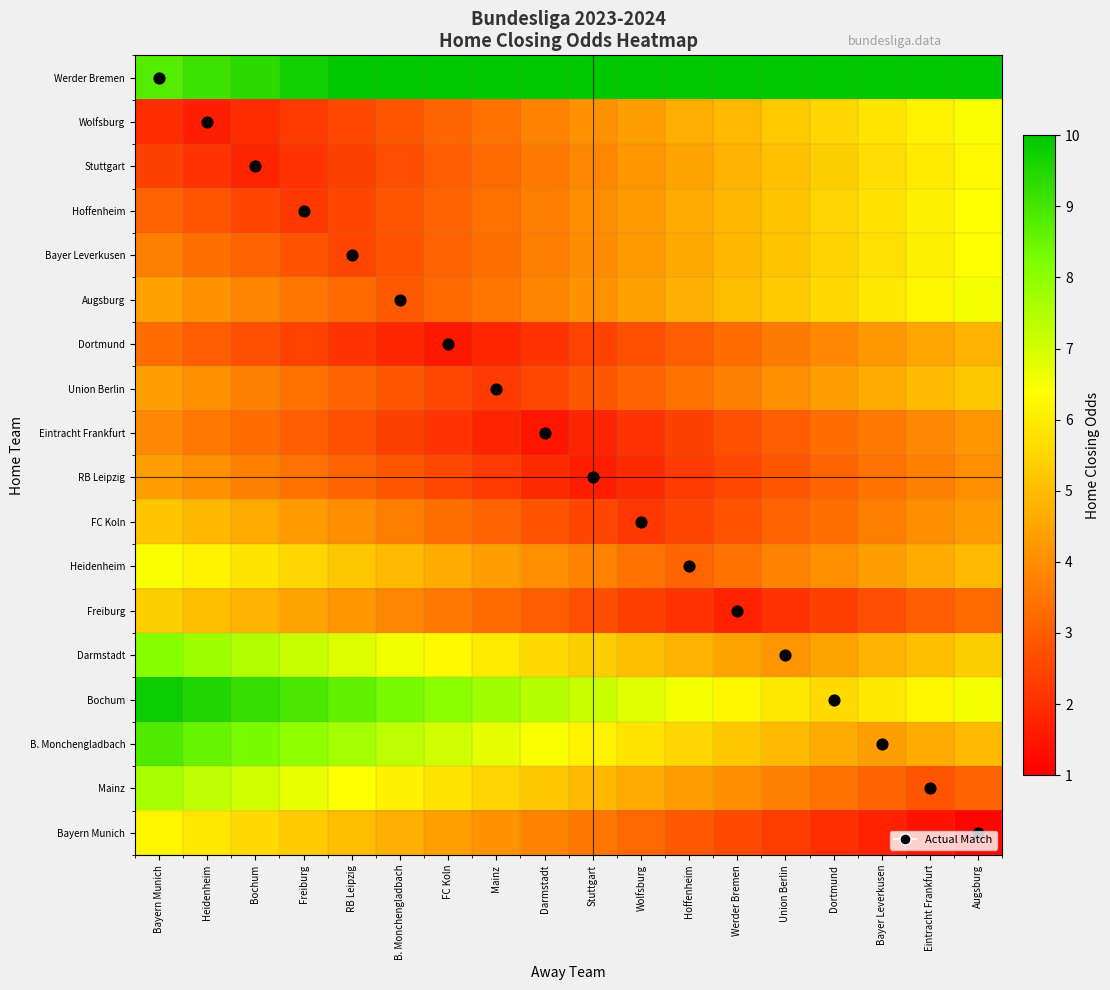

Reading right to left, what are all the values shown in this chart?

Werder Bremen: Augsburg=10.0	Eintracht Frankfurt=10.0	Bayer Leverkusen=10.0	Dortmund=10.0	Union Berlin=10.0	Werder Bremen=10.0	Hoffenheim=10.0	Wolfsburg=10.0	Stuttgart=10.0	Darmstadt=10.0	Mainz=10.0	FC Koln=10.0	B. Monchengladbach=10.0	RB Leipzig=10.0	Freiburg=9.7	Bochum=9.4	Heidenheim=9.1	Bayern Munich=8.8
Wolfsburg: Augsburg=6.5	Eintracht Frankfurt=6.2	Bayer Leverkusen=5.9	Dortmund=5.6	Union Berlin=5.3	Werder Bremen=5.0	Hoffenheim=4.7	Wolfsburg=4.4	Stuttgart=4.1	Darmstadt=3.8	Mainz=3.5	FC Koln=3.2	B. Monchengladbach=2.9	RB Leipzig=2.6	Freiburg=2.3	Bochum=2.0	Heidenheim=1.7	Bayern Munich=2.0
Stuttgart: Augsburg=6.3	Eintracht Frankfurt=6.0	Bayer Leverkusen=5.7	Dortmund=5.4	Union Berlin=5.1	Werder Bremen=4.8	Hoffenheim=4.5	Wolfsburg=4.2	Stuttgart=3.9	Darmstadt=3.6	Mainz=3.3	FC Koln=3.0	B. Monchengladbach=2.7	RB Leipzig=2.4	Freiburg=2.1	Bochum=1.8	Heidenheim=2.1	Bayern Munich=2.4
Hoffenheim: Augsburg=6.4	Eintracht Frankfurt=6.1	Bayer Leverkusen=5.8	Dortmund=5.5	Union Berlin=5.2	Werder Bremen=4.9	Hoffenheim=4.6	Wolfsburg=4.3	Stuttgart=4.0	Darmstadt=3.7	Mainz=3.4	FC Koln=3.1	B. Monchengladbach=2.8	RB Leipzig=2.5	Freiburg=2.2	Bochum=2.5	Heidenheim=2.8	Bayern Munich=3.1
Bayer Leverkusen: Augsburg=6.4	Eintracht Frankfurt=6.1	Bayer Leverkusen=5.8	Dortmund=5.5	Union Berlin=5.2	Werder Bremen=4.9	Hoffenheim=4.6	Wolfsburg=4.3	Stuttgart=4.0	Darmstadt=3.7	Mainz=3.4	FC Koln=3.1	B. Monchengladbach=2.8	RB Leipzig=2.5	Freiburg=2.8	Bochum=3.1	Heidenheim=3.4	Bayern Munich=3.7
Augsburg: Augsburg=6.5	Eintracht Frankfurt=6.2	Bayer Leverkusen=5.9	Dortmund=5.6	Union Berlin=5.3	Werder Bremen=5.0	Hoffenheim=4.7	Wolfsburg=4.4	Stuttgart=4.1	Darmstadt=3.8	Mainz=3.5	FC Koln=3.2	B. Monchengladbach=2.9	RB Leipzig=3.2	Freiburg=3.5	Bochum=3.8	Heidenheim=4.1	Bayern Munich=4.4
Dortmund: Augsburg=4.8	Eintracht Frankfurt=4.5	Bayer Leverkusen=4.2	Dortmund=3.9	Union Berlin=3.6	Werder Bremen=3.3	Hoffenheim=3.0	Wolfsburg=2.7	Stuttgart=2.4	Darmstadt=2.1	Mainz=1.8	FC Koln=1.5	B. Monchengladbach=1.8	RB Leipzig=2.1	Freiburg=2.4	Bochum=2.7	Heidenheim=3.0	Bayern Munich=3.3
Union Berlin: Augsburg=5.2	Eintracht Frankfurt=4.9	Bayer Leverkusen=4.6	Dortmund=4.3	Union Berlin=4.0	Werder Bremen=3.7	Hoffenheim=3.4	Wolfsburg=3.1	Stuttgart=2.8	Darmstadt=2.5	Mainz=2.2	FC Koln=2.5	B. Monchengladbach=2.8	RB Leipzig=3.1	Freiburg=3.4	Bochum=3.7	Heidenheim=4.0	Bayern Munich=4.3
Eintracht Frankfurt: Augsburg=4.2	Eintracht Frankfurt=3.9	Bayer Leverkusen=3.6	Dortmund=3.3	Union Berlin=3.0	Werder Bremen=2.7	Hoffenheim=2.4	Wolfsburg=2.1	Stuttgart=1.8	Darmstadt=1.5	Mainz=1.8	FC Koln=2.1	B. Monchengladbach=2.4	RB Leipzig=2.7	Freiburg=3.0	Bochum=3.3	Heidenheim=3.6	Bayern Munich=3.9
RB Leipzig: Augsburg=4.0	Eintracht Frankfurt=3.7	Bayer Leverkusen=3.4	Dortmund=3.1	Union Berlin=2.8	Werder Bremen=2.5	Hoffenheim=2.2	Wolfsburg=1.9	Stuttgart=1.6	Darmstadt=1.9	Mainz=2.2	FC Koln=2.5	B. Monchengladbach=2.8	RB Leipzig=3.1	Freiburg=3.4	Bochum=3.7	Heidenheim=4.0	Bayern Munich=4.3
FC Koln: Augsburg=4.3	Eintracht Frankfurt=4.0	Bayer Leverkusen=3.7	Dortmund=3.4	Union Berlin=3.1	Werder Bremen=2.8	Hoffenheim=2.5	Wolfsburg=2.2	Stuttgart=2.5	Darmstadt=2.8	Mainz=3.1	FC Koln=3.4	B. Monchengladbach=3.7	RB Leipzig=4.0	Freiburg=4.3	Bochum=4.6	Heidenheim=4.9	Bayern Munich=5.2
Heidenheim: Augsburg=4.9	Eintracht Frankfurt=4.7	Bayer Leverkusen=4.3	Dortmund=4.0	Union Berlin=3.8	Werder Bremen=3.4	Hoffenheim=3.1	Wolfsburg=3.4	Stuttgart=3.8	Darmstadt=4.0	Mainz=4.3	FC Koln=4.7	B. Monchengladbach=4.9	RB Leipzig=5.2	Freiburg=5.5	Bochum=5.8	Heidenheim=6.2	Bayern Munich=6.4
Freiburg: Augsburg=3.3	Eintracht Frankfurt=3.0	Bayer Leverkusen=2.7	Dortmund=2.4	Union Berlin=2.1	Werder Bremen=1.8	Hoffenheim=2.1	Wolfsburg=2.4	Stuttgart=2.7	Darmstadt=3.0	Mainz=3.3	FC Koln=3.6	B. Monchengladbach=3.9	RB Leipzig=4.2	Freiburg=4.5	Bochum=4.8	Heidenheim=5.1	Bayern Munich=5.4
Darmstadt: Augsburg=5.4	Eintracht Frankfurt=5.1	Bayer Leverkusen=4.8	Dortmund=4.5	Union Berlin=4.2	Werder Bremen=4.5	Hoffenheim=4.8	Wolfsburg=5.1	Stuttgart=5.4	Darmstadt=5.7	Mainz=6.0	FC Koln=6.3	B. Monchengladbach=6.6	RB Leipzig=6.9	Freiburg=7.2	Bochum=7.5	Heidenheim=7.8	Bayern Munich=8.1
Bochum: Augsburg=6.5	Eintracht Frankfurt=6.2	Bayer Leverkusen=5.9	Dortmund=5.6	Union Berlin=5.9	Werder Bremen=6.2	Hoffenheim=6.5	Wolfsburg=6.8	Stuttgart=7.1	Darmstadt=7.4	Mainz=7.7	FC Koln=8.0	B. Monchengladbach=8.3	RB Leipzig=8.6	Freiburg=8.9	Bochum=9.2	Heidenheim=9.5	Bayern Munich=9.8
B. Monchengladbach: Augsburg=4.9	Eintracht Frankfurt=4.6	Bayer Leverkusen=4.3	Dortmund=4.6	Union Berlin=4.9	Werder Bremen=5.2	Hoffenheim=5.5	Wolfsburg=5.8	Stuttgart=6.1	Darmstadt=6.4	Mainz=6.8	FC Koln=7.0	B. Monchengladbach=7.3	RB Leipzig=7.6	Freiburg=7.9	Bochum=8.2	Heidenheim=8.6	Bayern Munich=8.8
Mainz: Augsburg=3.1	Eintracht Frankfurt=2.8	Bayer Leverkusen=3.1	Dortmund=3.4	Union Berlin=3.7	Werder Bremen=4.0	Hoffenheim=4.3	Wolfsburg=4.6	Stuttgart=4.9	Darmstadt=5.2	Mainz=5.5	FC Koln=5.8	B. Monchengladbach=6.1	RB Leipzig=6.4	Freiburg=6.7	Bochum=7.0	Heidenheim=7.3	Bayern Munich=7.6
Bayern Munich: Augsburg=1.1	Eintracht Frankfurt=1.4	Bayer Leverkusen=1.7	Dortmund=2.0	Union Berlin=2.3	Werder Bremen=2.6	Hoffenheim=2.9	Wolfsburg=3.2	Stuttgart=3.5	Darmstadt=3.8	Mainz=4.1	FC Koln=4.4	B. Monchengladbach=4.7	RB Leipzig=5.0	Freiburg=5.3	Bochum=5.6	Heidenheim=5.9	Bayern Munich=6.2